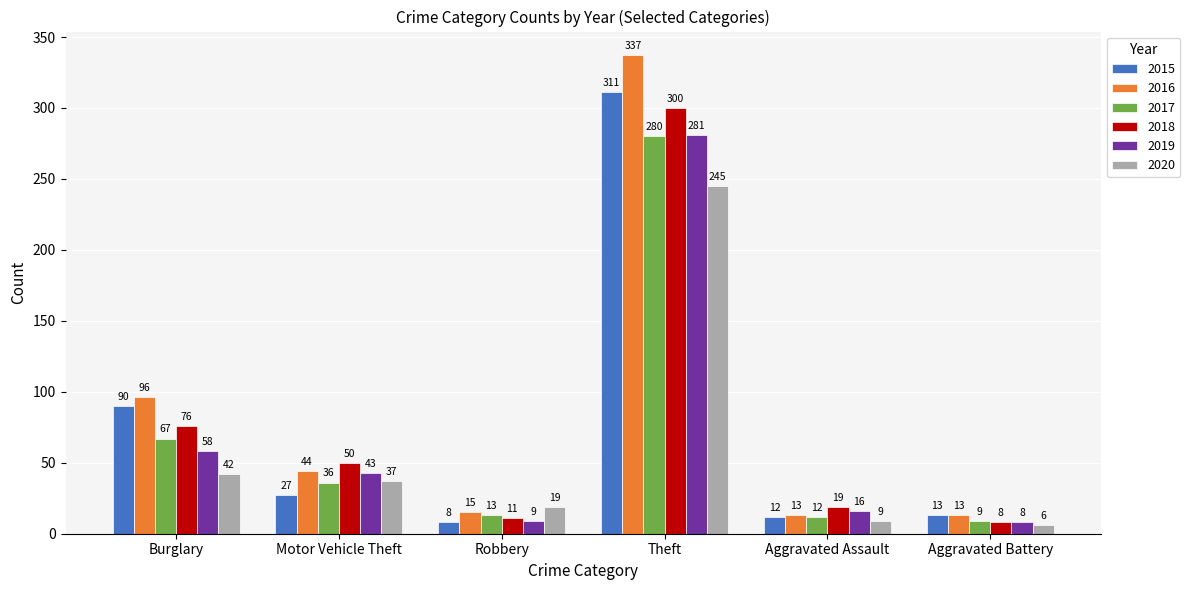

Is it true that 2019 equals 9 at Robbery?

True